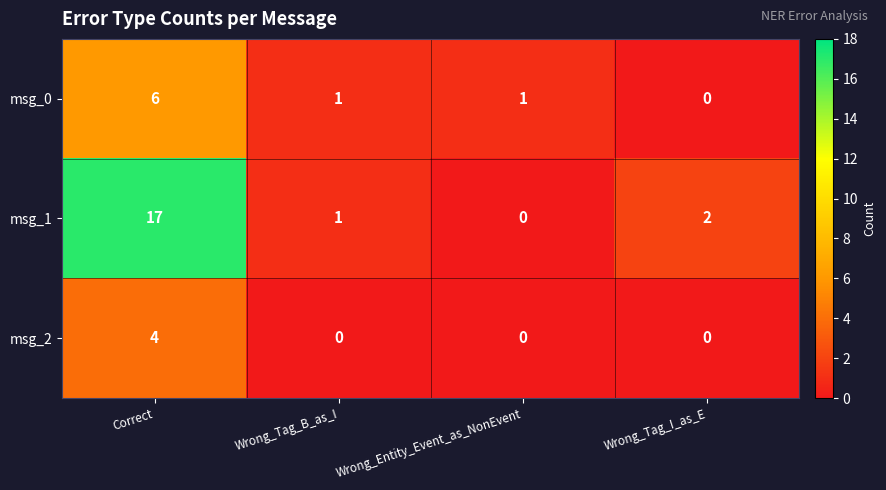

How many data points does each series have?

4